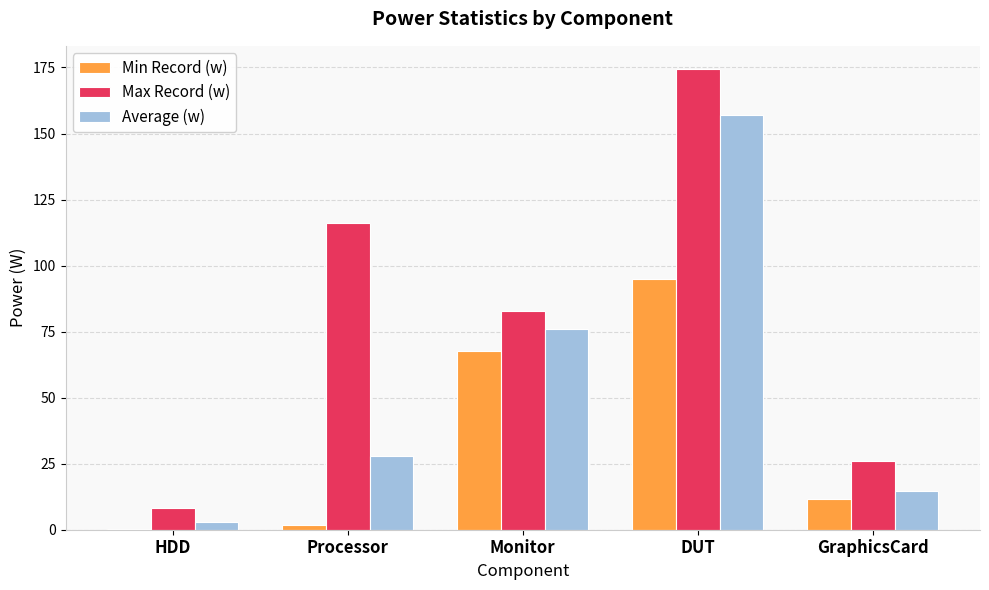

Is it true that Max Record (w) equals 8.1 at HDD?

True